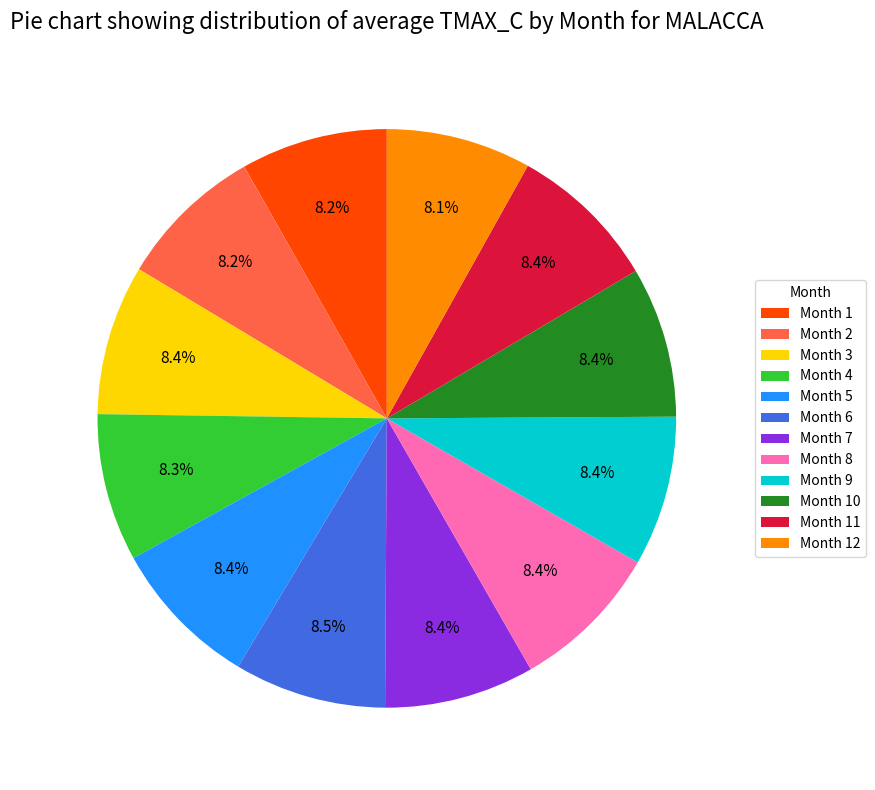

What is the ratio of the value at Month 2 to the value at Month 4?

1.0